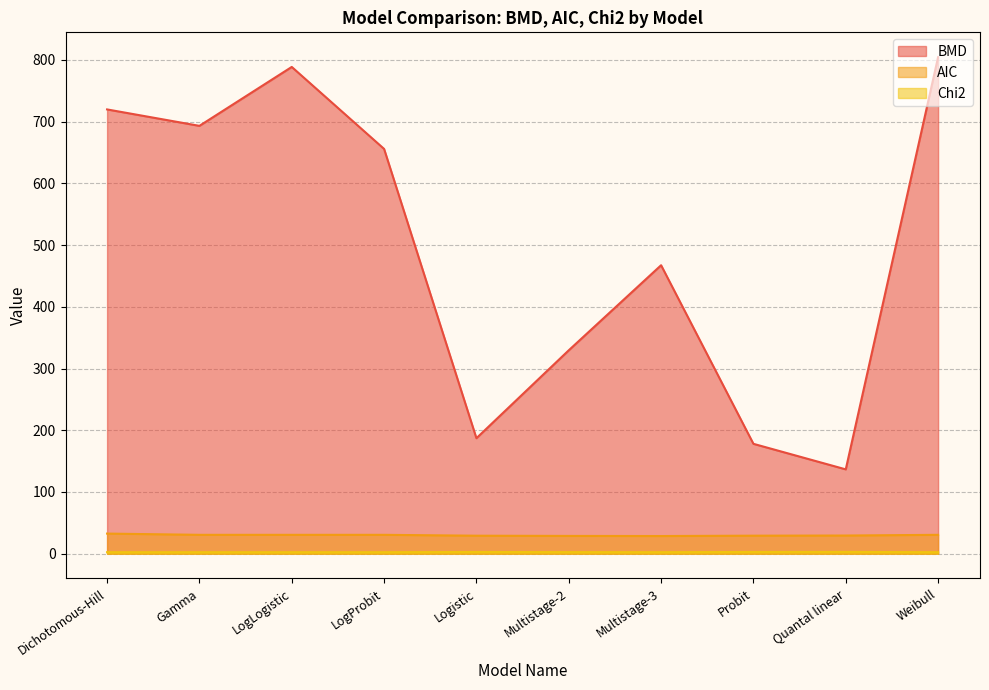

At which category does AIC reach its first local valley?

Multistage-3